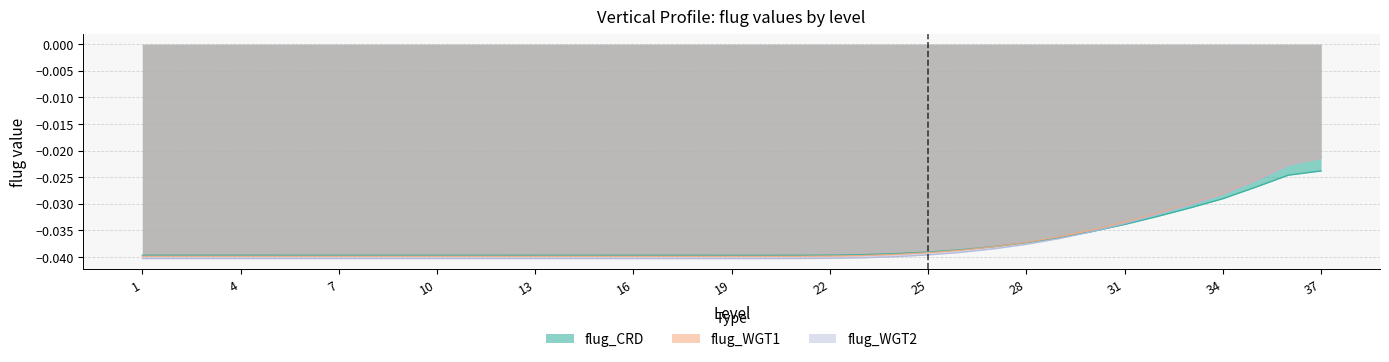

The flug_CRD series shows -0.0 at 26. True or false?

True